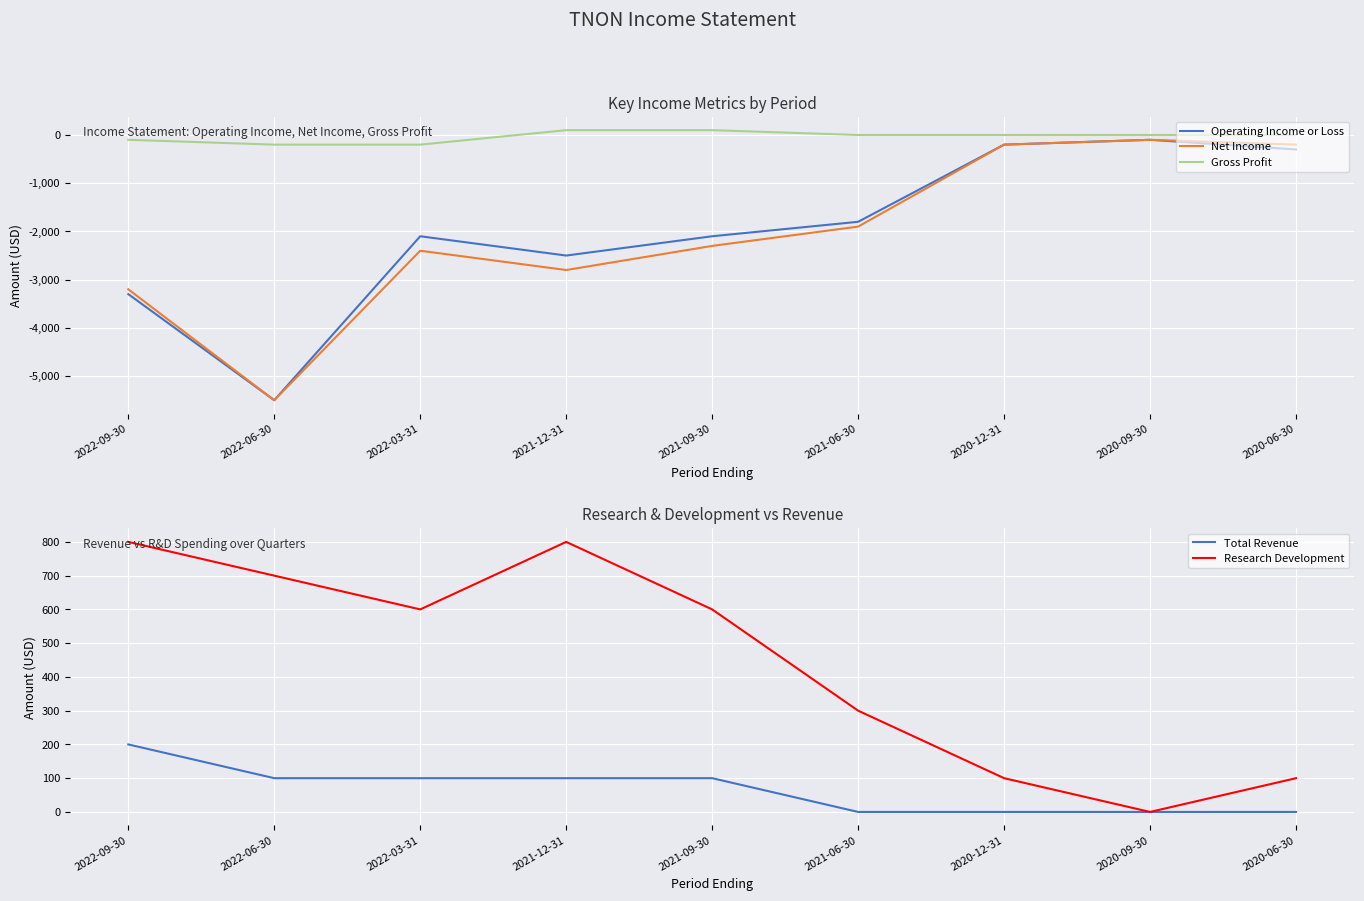

Does the chart display data point markers on the line(s)?

No